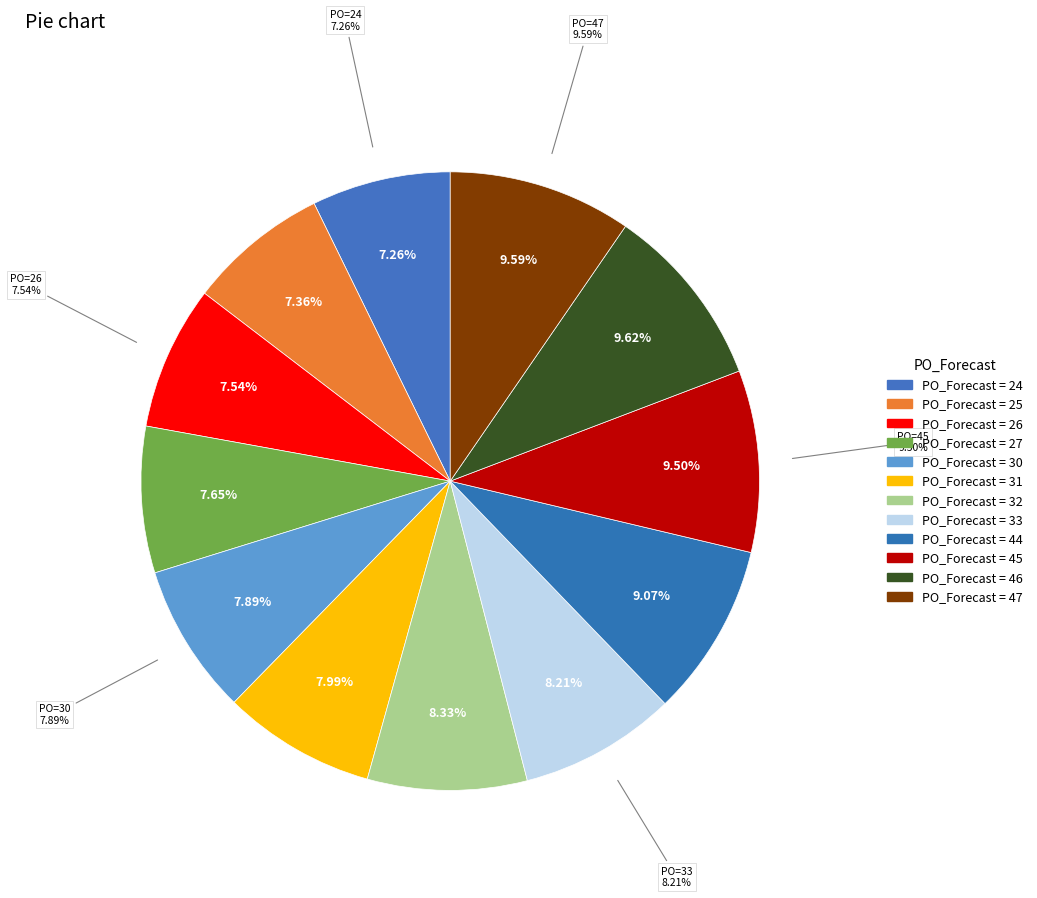

True or false: 33 accounts for 8% of the total.

True